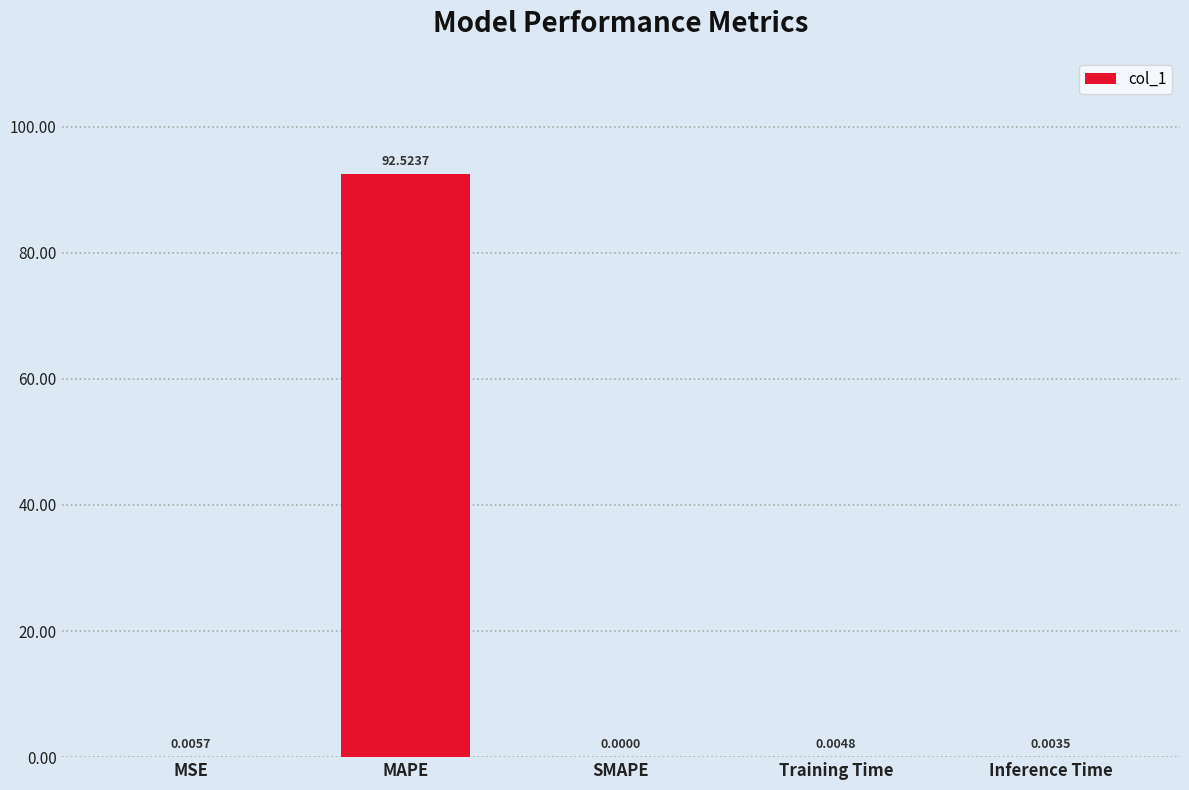

Does the chart contain stacked bars?

No